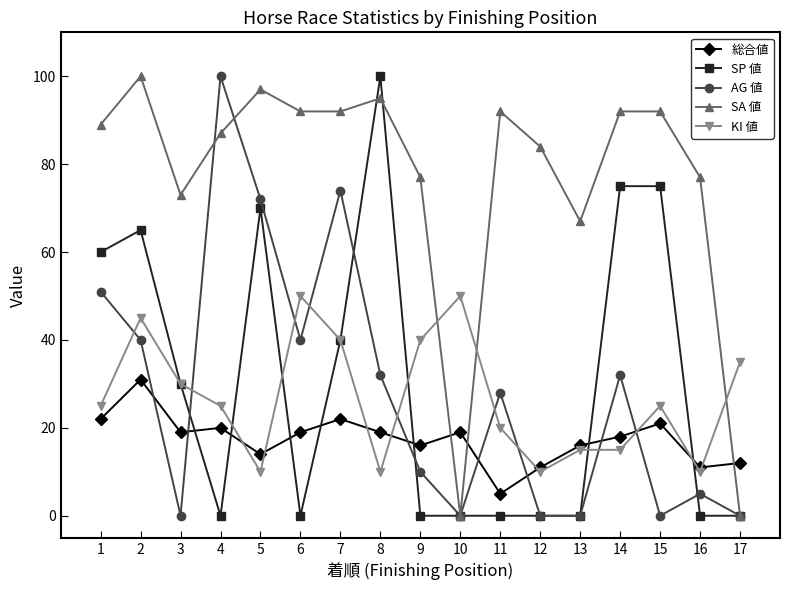

Between which two adjacent categories do AG 値 and 総合値 first intersect?

2 and 3